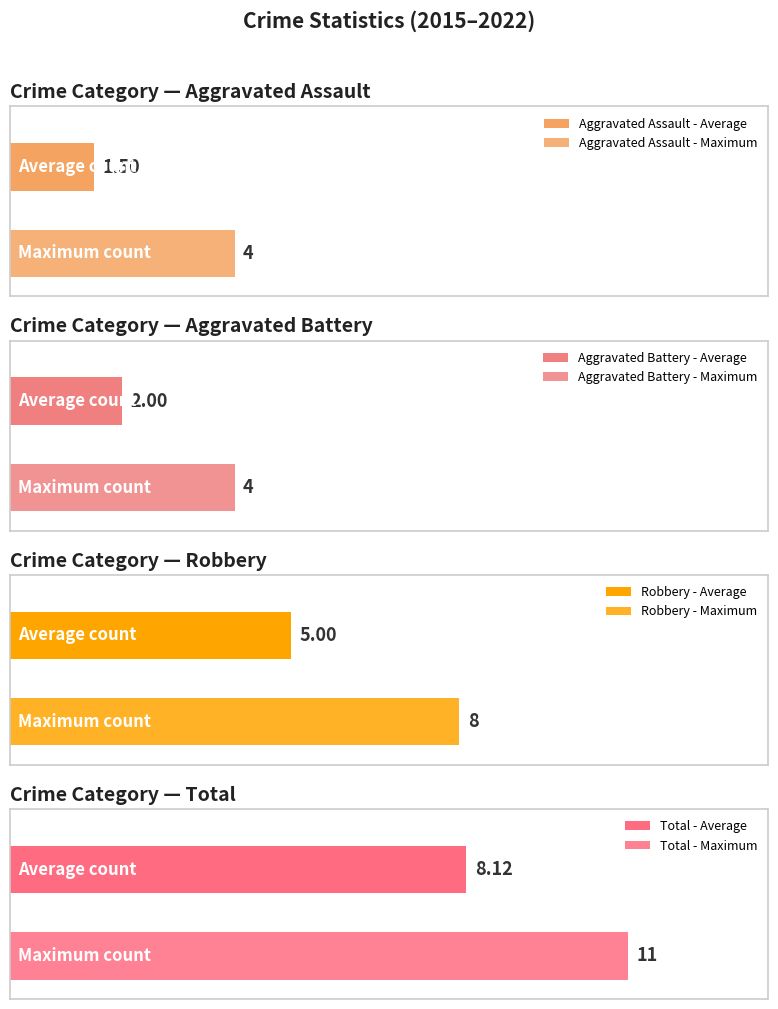

What is the difference between the second highest and second lowest values in the Total series?

4